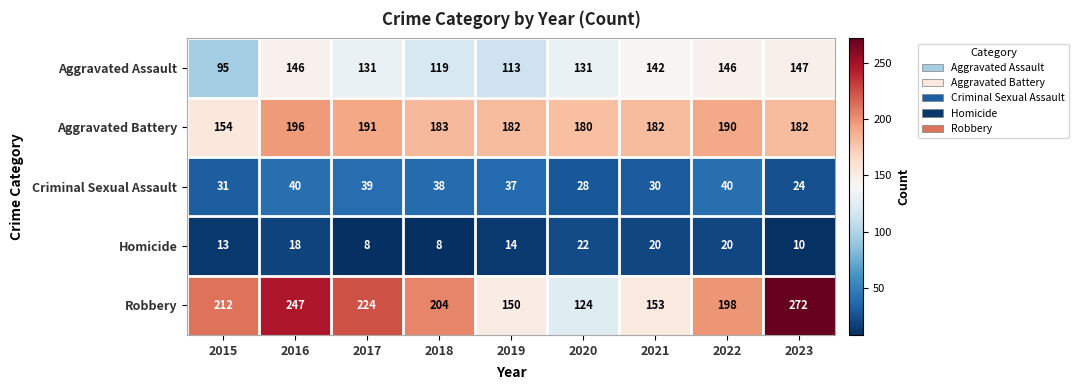

What is the sum of the Criminal Sexual Assault values at 2018 and 2017?

77